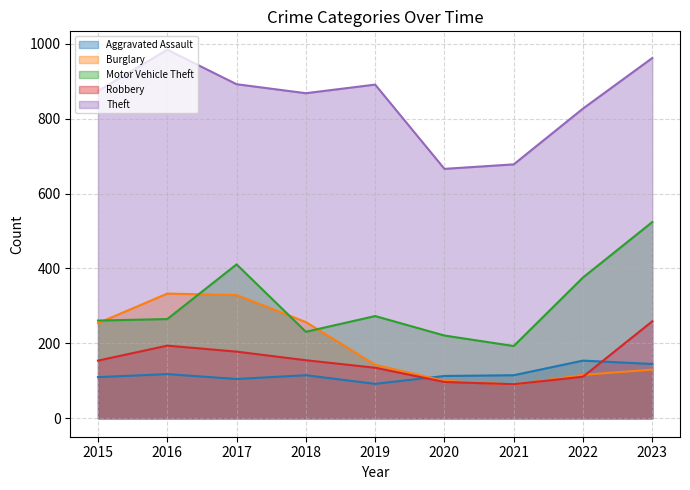

What is the value of the Aggravated Assault point at the 1st from the left?

110